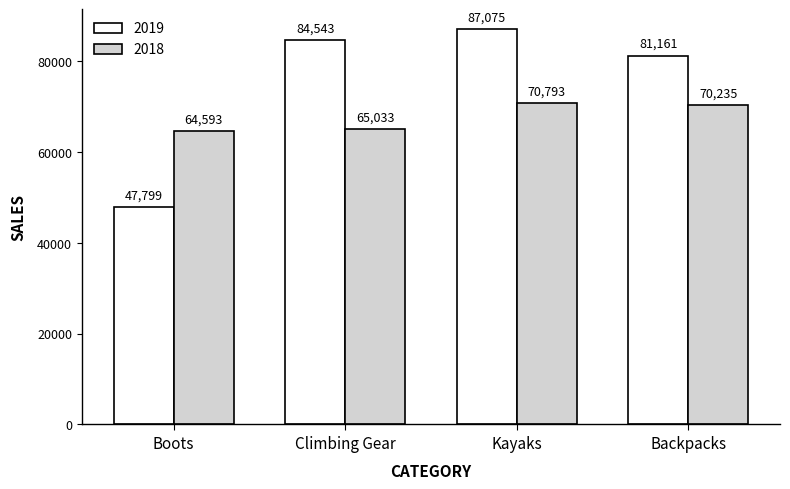

Does the chart contain any negative values?

No